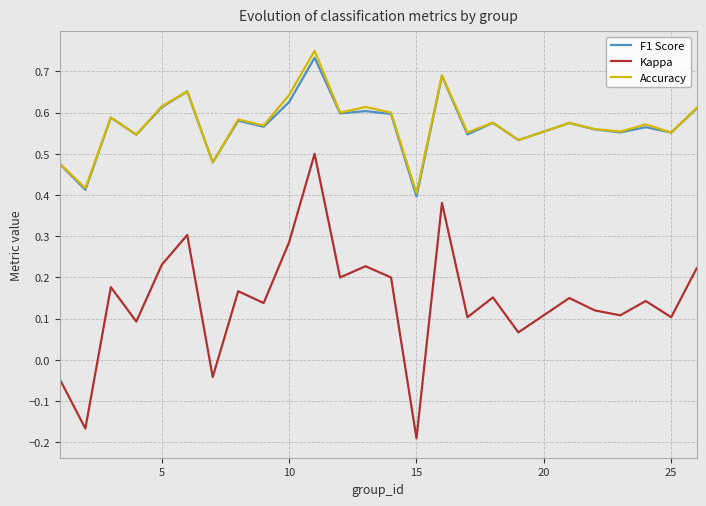

Which series has the widest spread of values?

Kappa